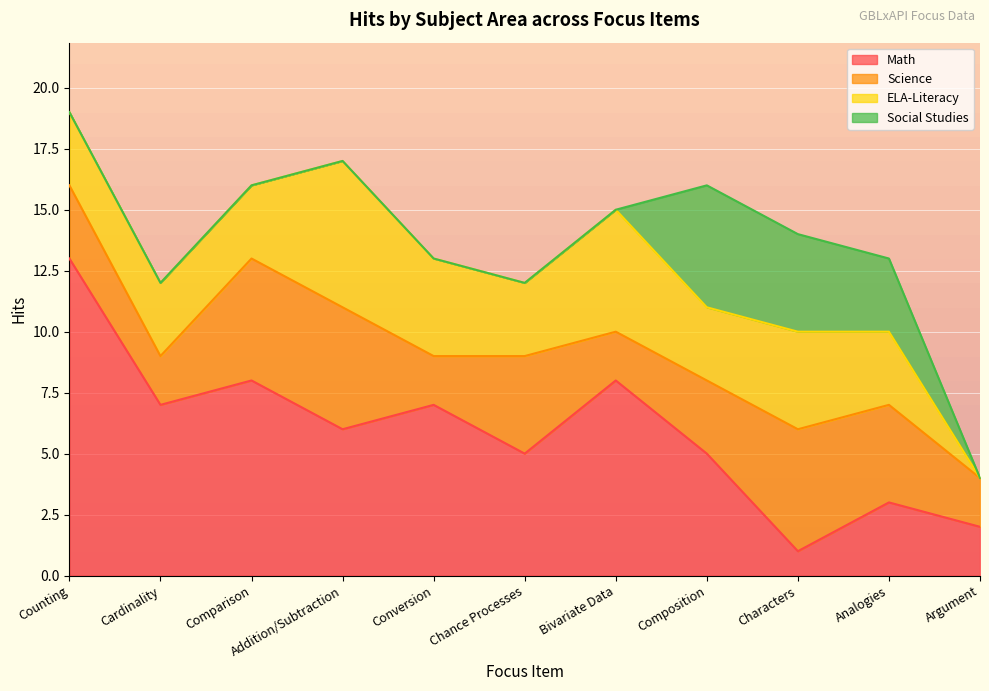

Which category has the highest value across all series?

Counting